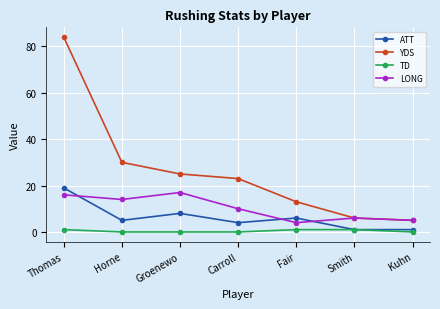

List the series in order of their overall mean, lowest first.

TD, ATT, LONG, YDS